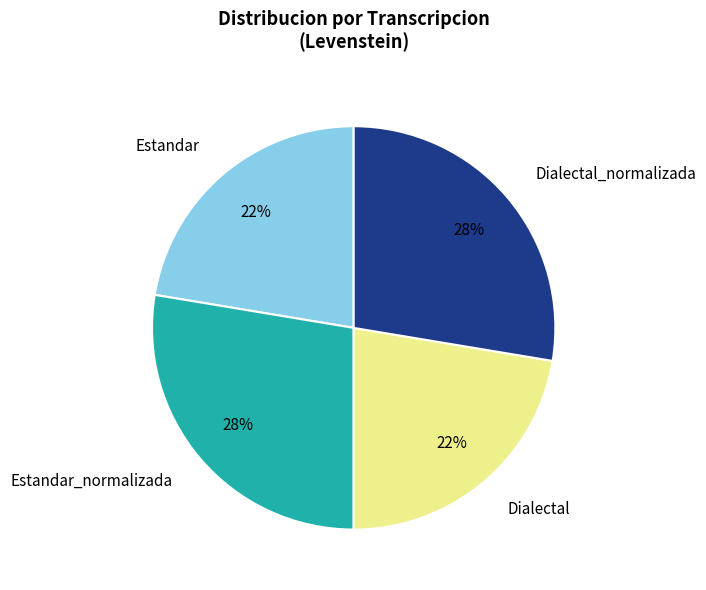

What percentage is the Estandar_normalizada slice, to the nearest percent?

28%